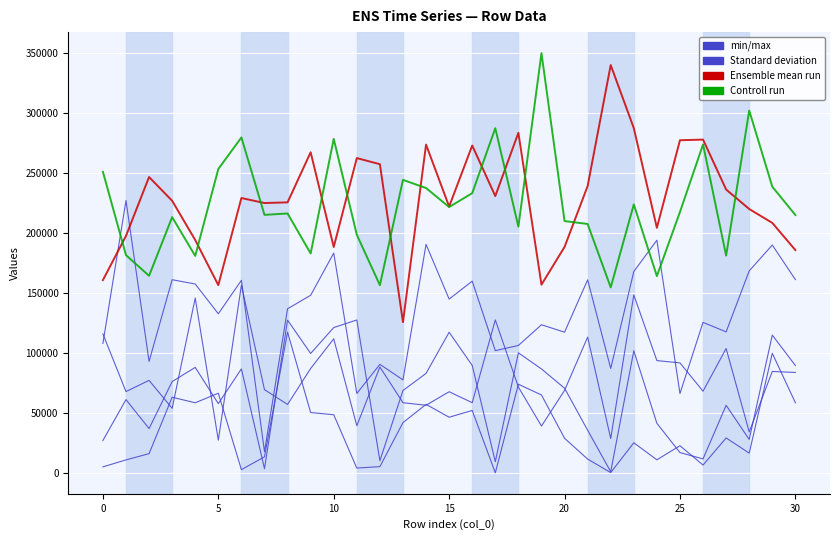

What is the difference between the Ensemble mean run values at 30 and 25?

91526